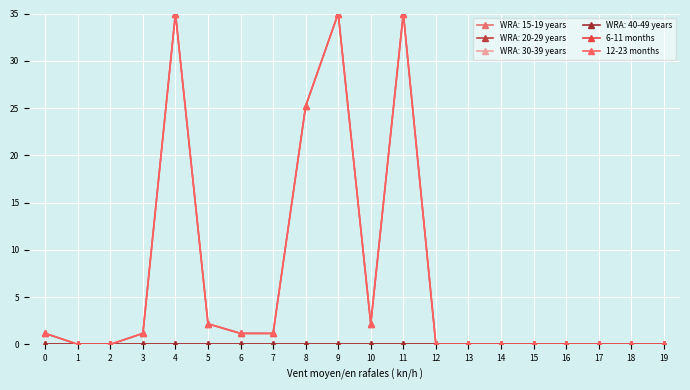

True or false: 6-11 months and 12-23 months intersect in this chart.

False